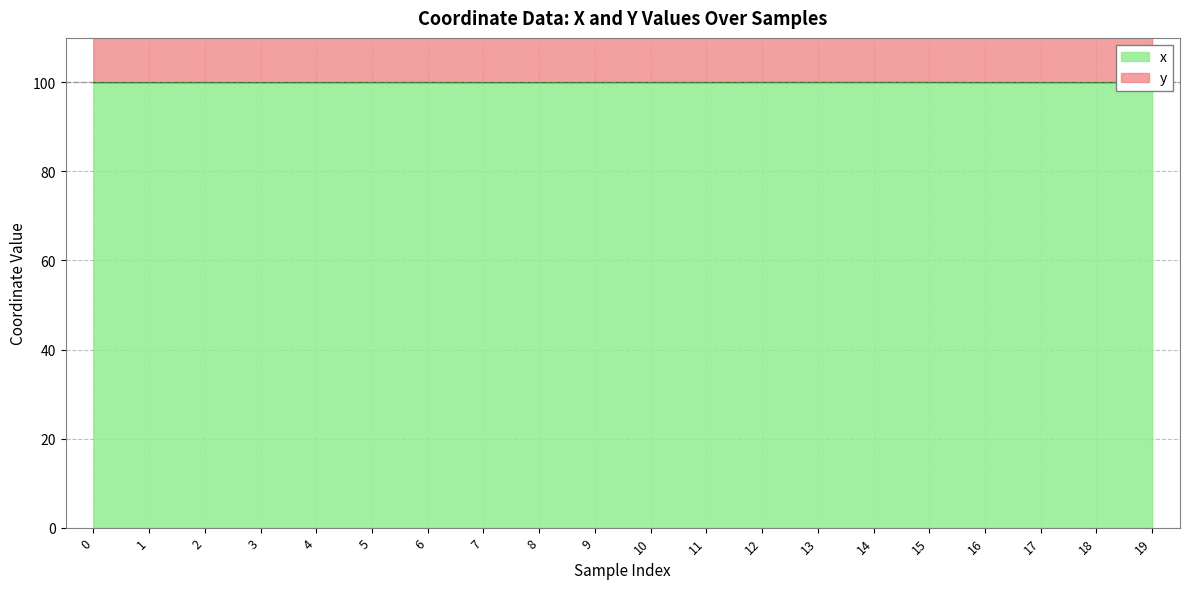

Which has a higher value, 1 or 12?

12